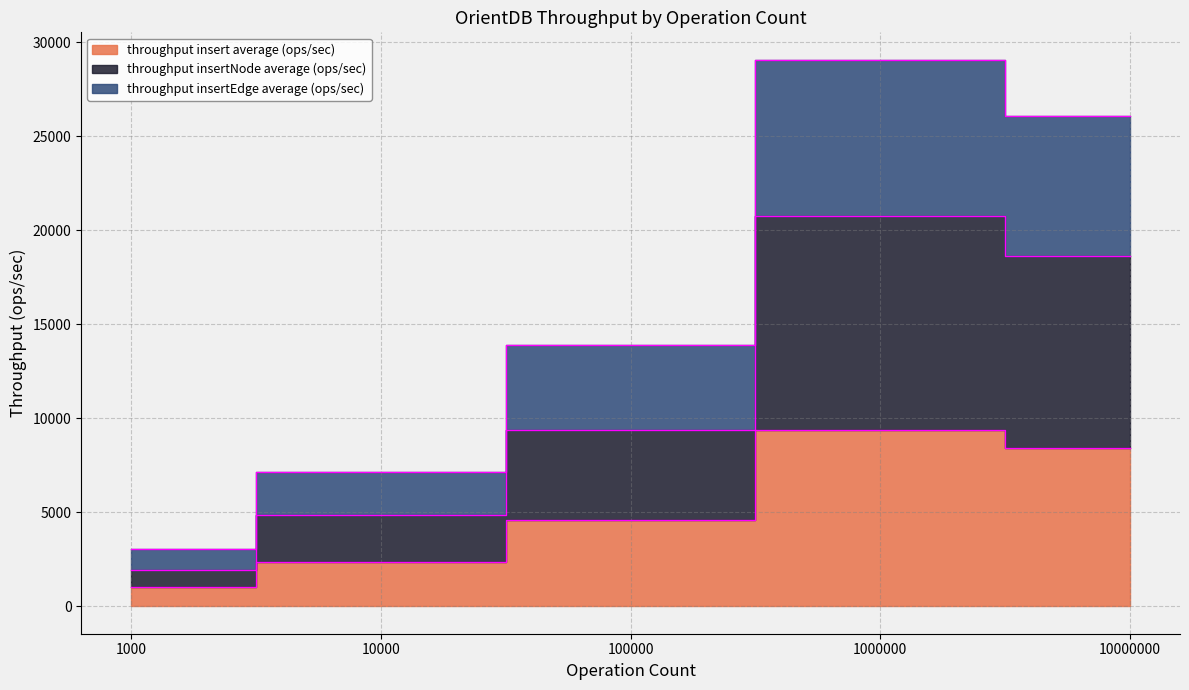

How many series are shown in this chart?

3